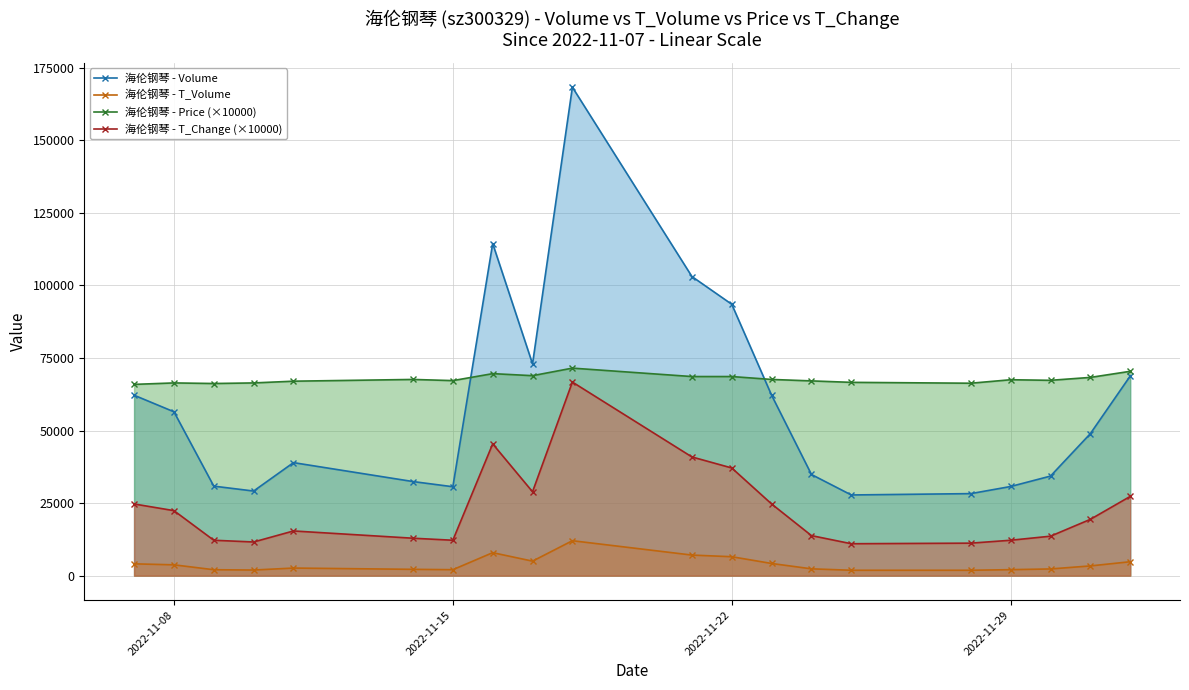

True or false: 海伦钢琴 - T_Change (×10000) and 海伦钢琴 - T_Volume intersect in this chart.

False